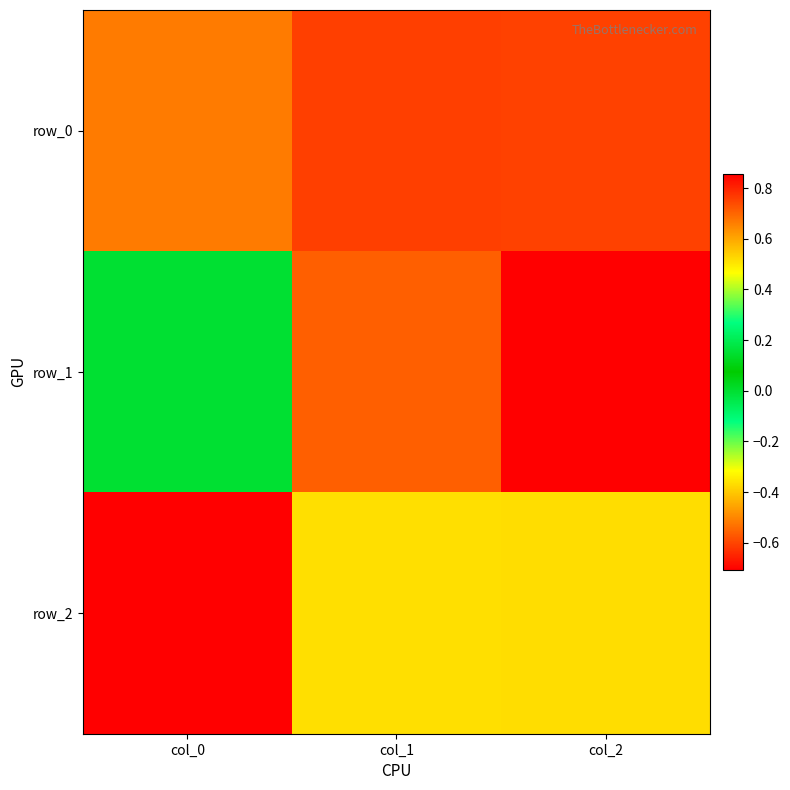

At which label does row_2 first exceed 0?

col_0